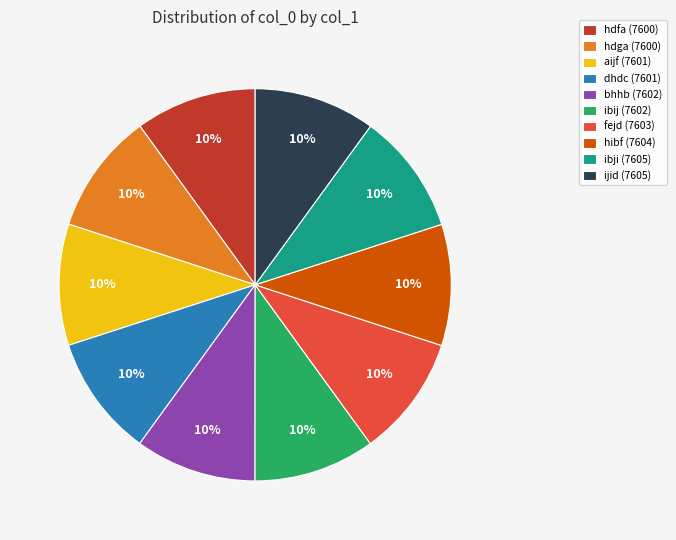

The ibij (7602) slice represents 1% of the pie. True or false?

False